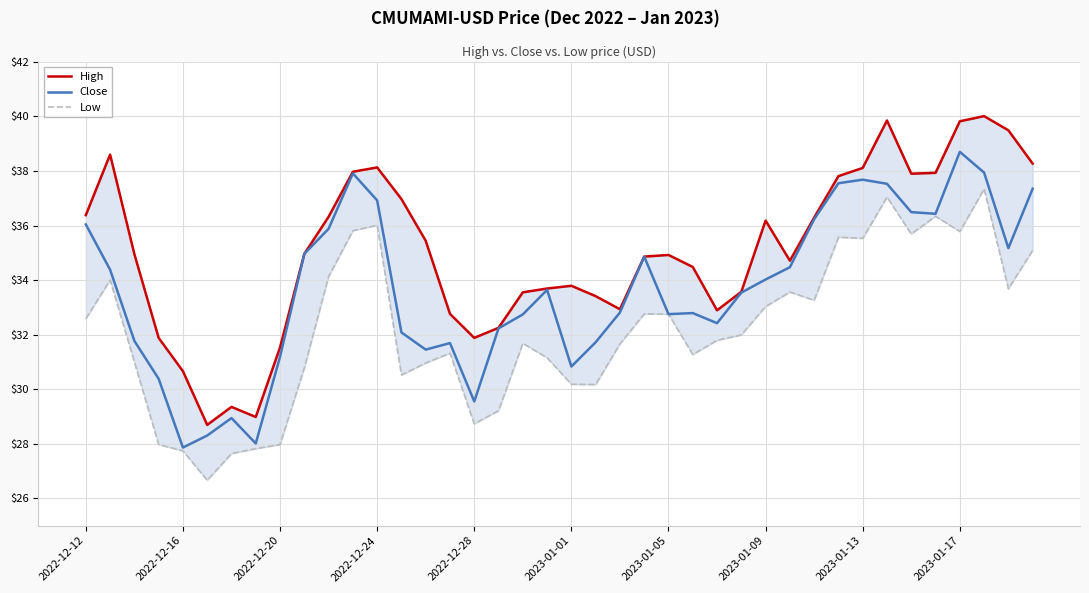

True or false: Low and High intersect in this chart.

False